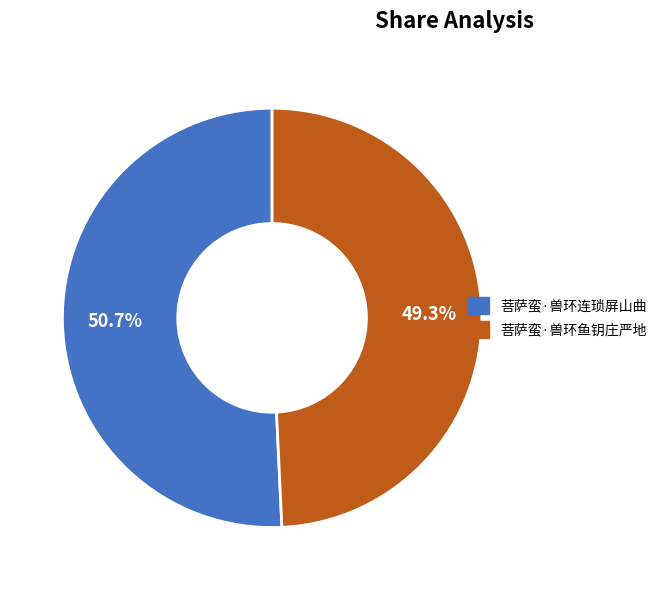

Rank the categories by value from highest to lowest.

菩萨蛮·兽环连琐屏山曲, 菩萨蛮·兽环鱼钥庄严地